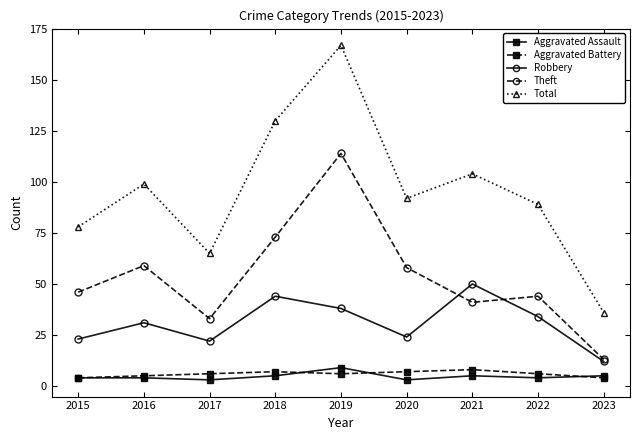

At which label does Total reach its minimum?

2023